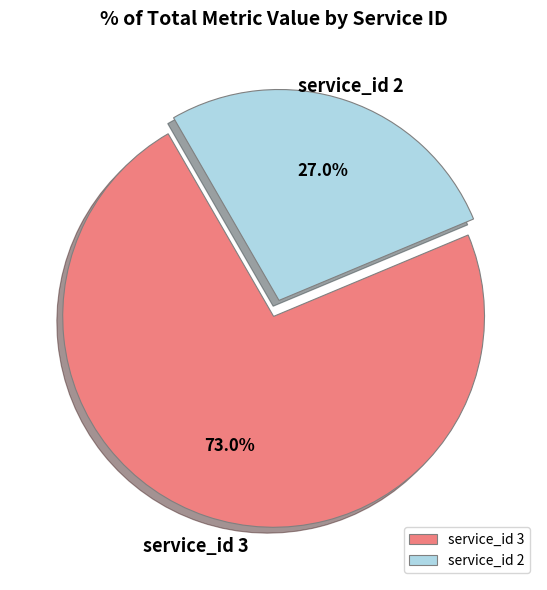

Rank the categories by value from lowest to highest.

service_id 2, service_id 3